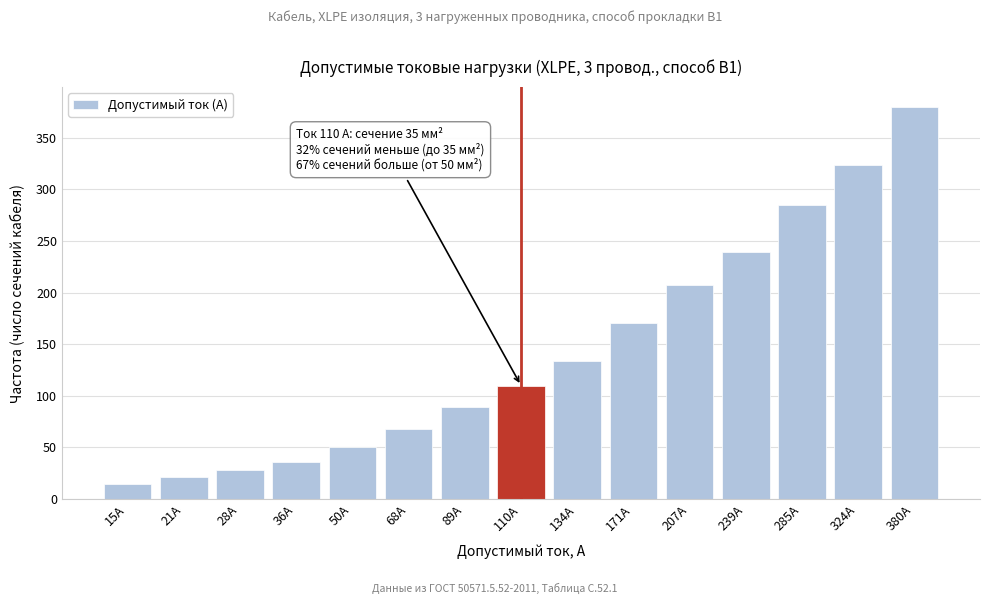

Reading left to right, list all the values displayed in this chart.

15	21	28	36	50	68	89	110	134	171	207	239	285	324	380